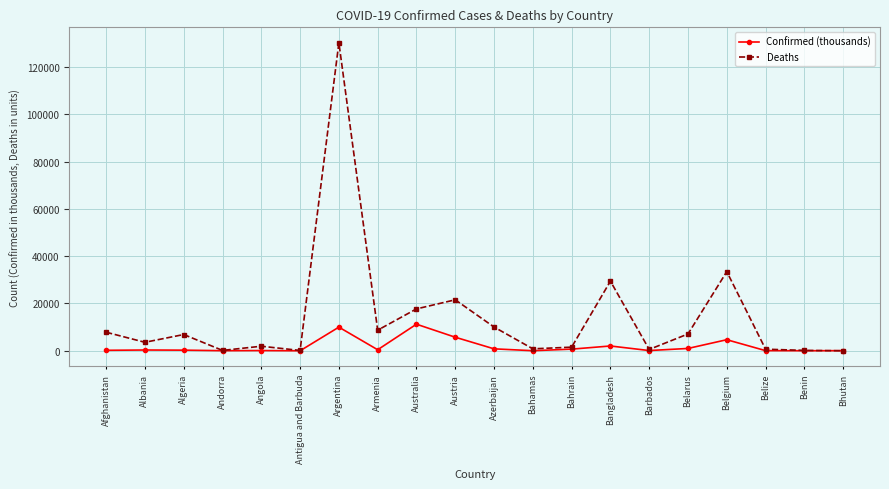

Which series has the largest total across all categories?

Deaths